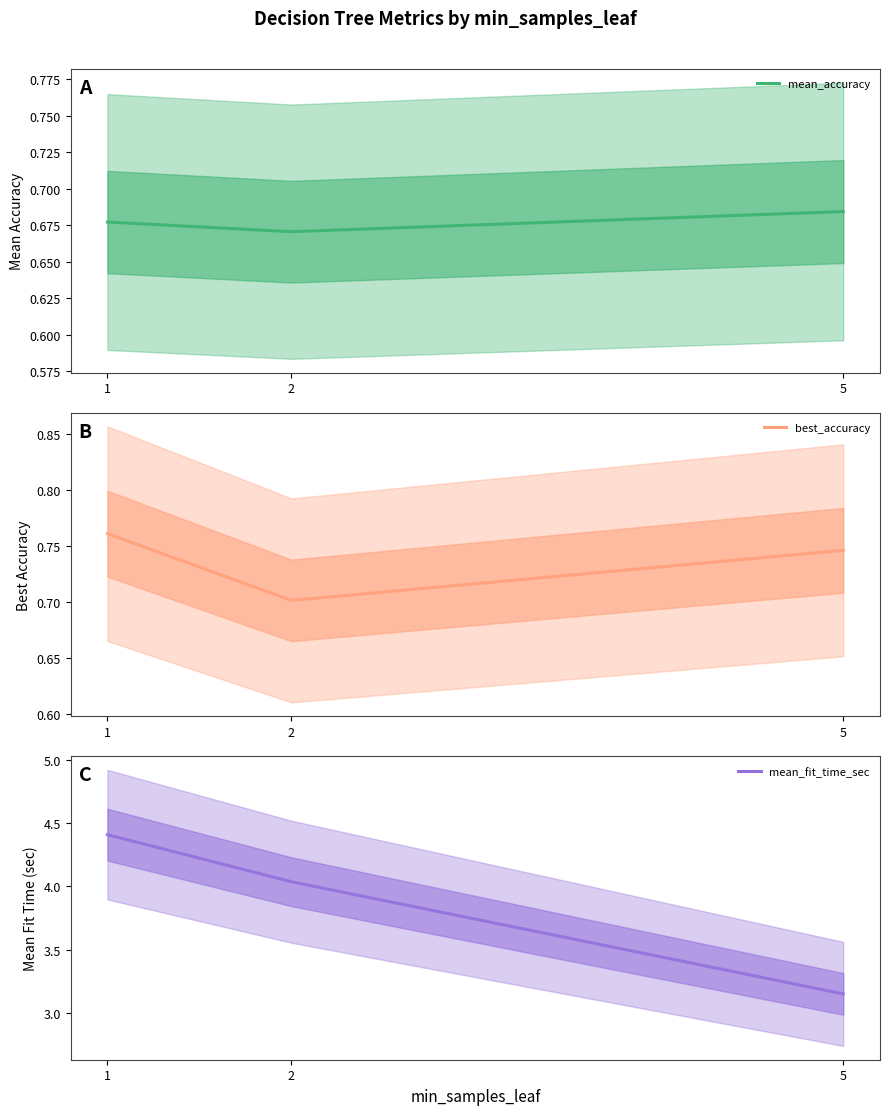

Between 1 and 5, which series saw the biggest shift?

mean_fit_time_sec